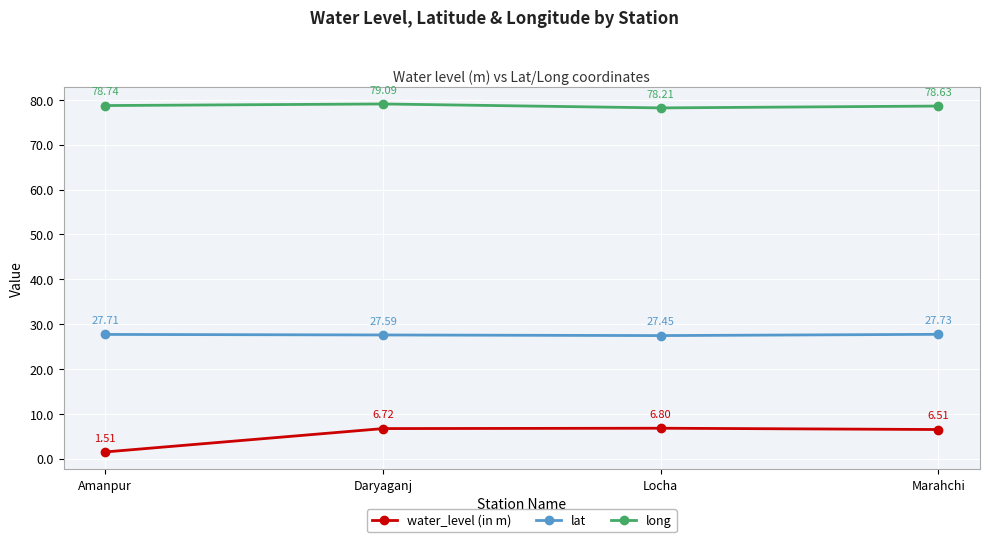

List the series in order of their peak value, lowest first.

water_level (in m), lat, long